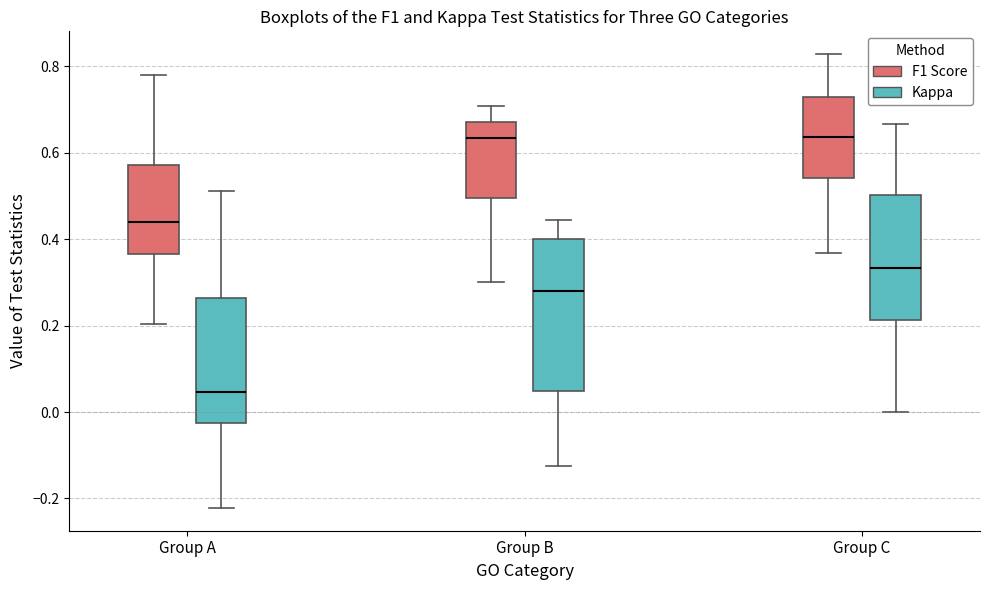

Comparing the boxes themselves (not the whiskers), which one is the tallest?

Group B (Kappa)